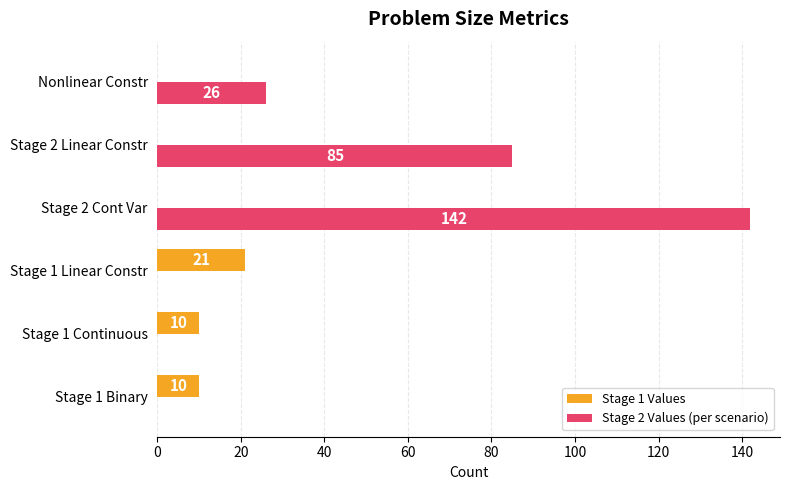

Is it true that Stage 2 Values (per scenario) equals 72 at Stage 1 Binary?

False